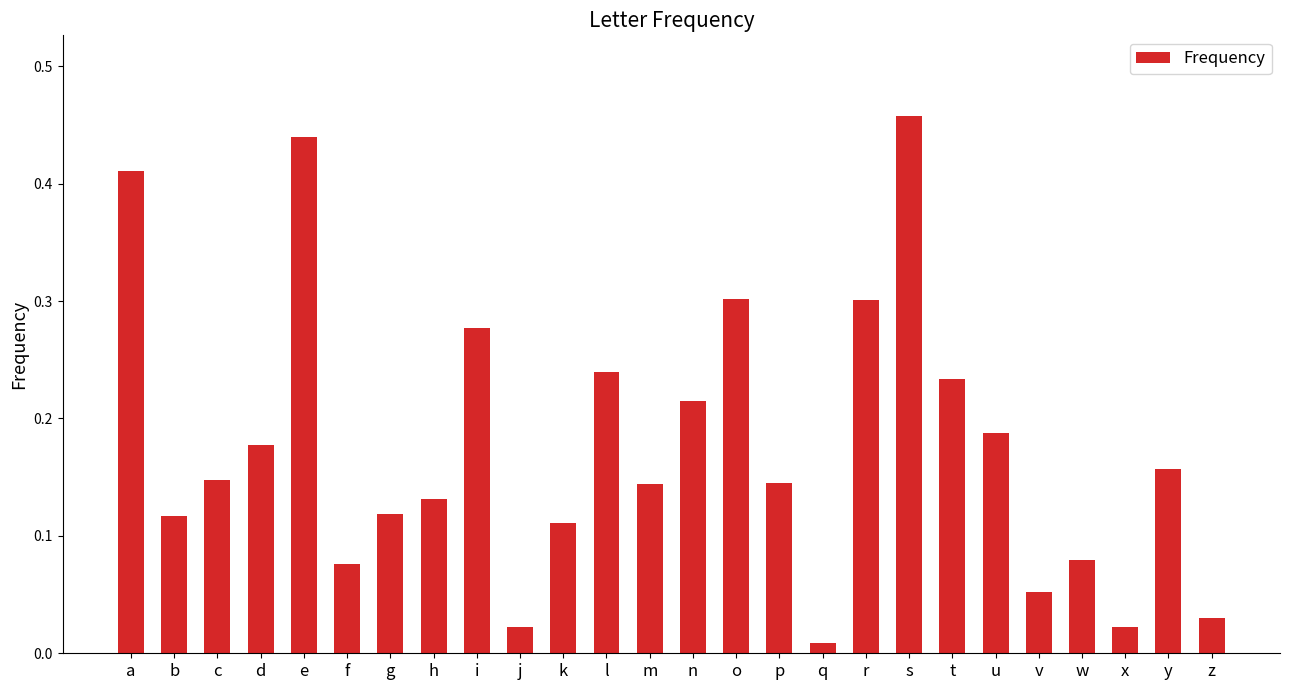

The chart shows a value of 0.0 at w. True or false?

False